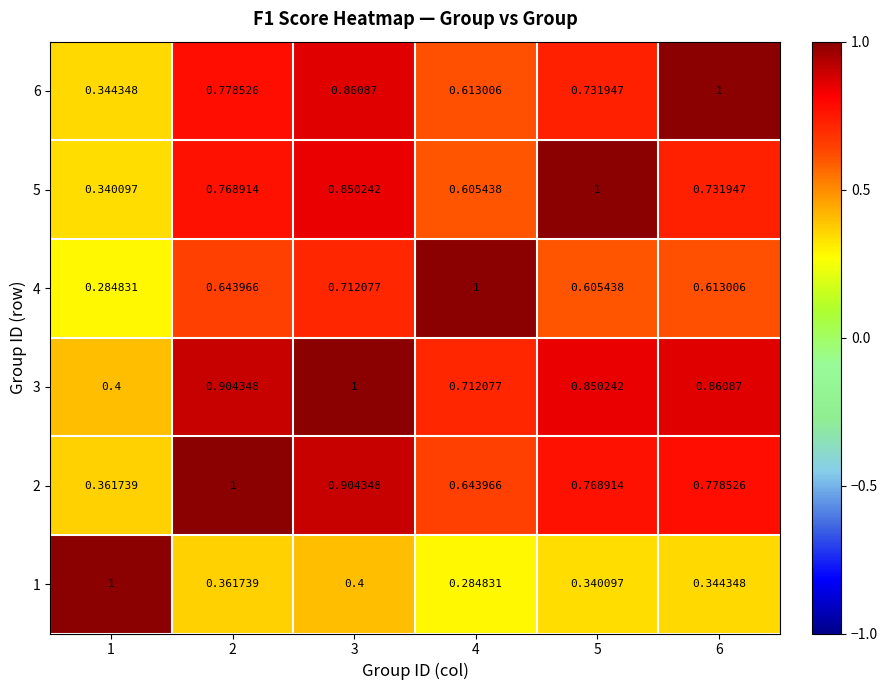

Is the value of 4 at 3 greater than the value of 3 at 3?

No